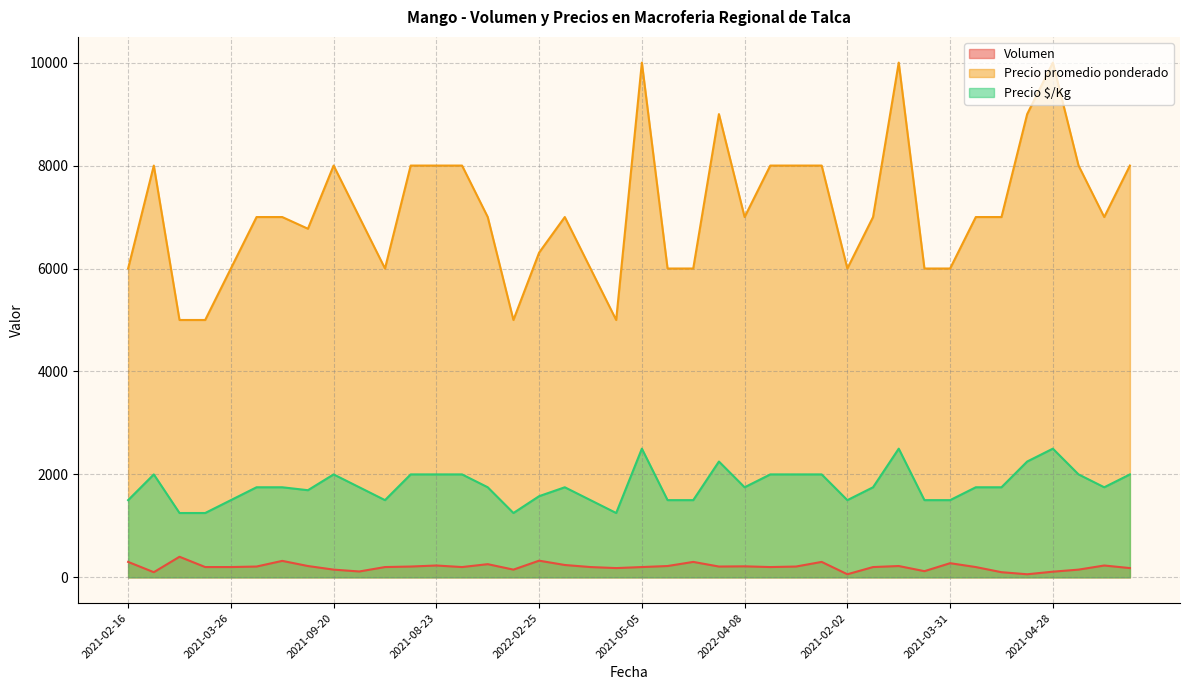

Reading left to right, transcribe all the data shown in this chart.

Volumen: 300	100	400	200	200	210	320	220	150	114	200	210	230	200	256	150	324	240	200	180	200	220	300	210	214	200	210	300	60	200	220	120	275	200	100	60	110	150	230	180
Precio promedio ponderado: 6000	8000	5000	5000	6000	7000	7000	6773	8000	7000	6000	8000	8000	8000	7000	5000	6309	7000	6000	5000	10000	6000	6000	9000	7000	8000	8000	8000	6000	7000	10000	6000	6000	7000	7000	9000	10000	8000	7000	8000
Precio $/Kg: 1500	2000	1250	1250	1500	1750	1750	1693	2000	1750	1500	2000	2000	2000	1750	1250	1577	1750	1500	1250	2500	1500	1500	2250	1750	2000	2000	2000	1500	1750	2500	1500	1500	1750	1750	2250	2500	2000	1750	2000